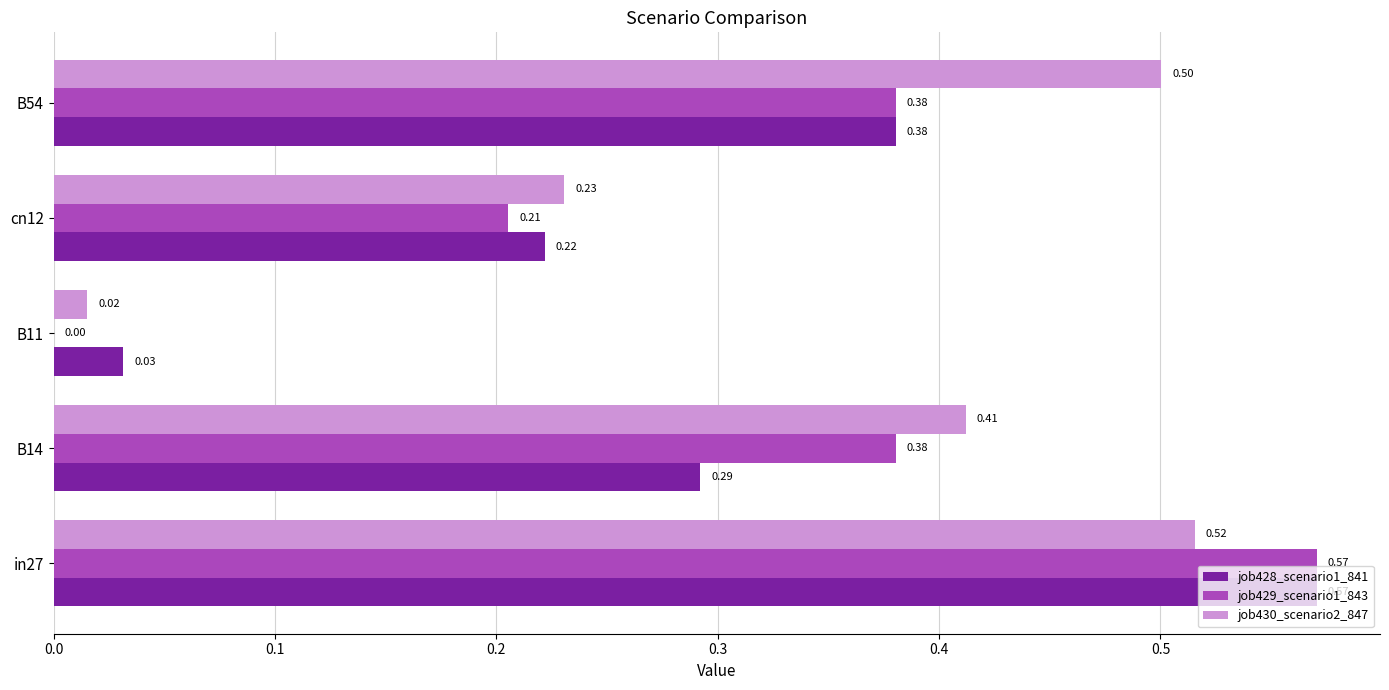

Which series has the largest total across all categories?

job430_scenario2_847